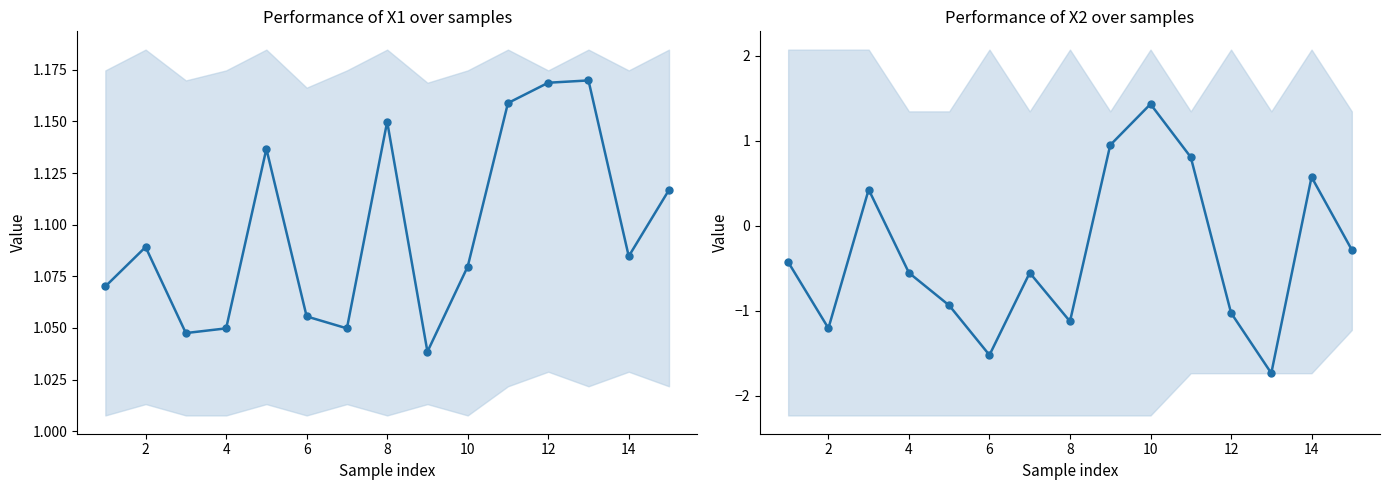

List the series in order of their peak value, lowest first.

X1 mean, X2 mean